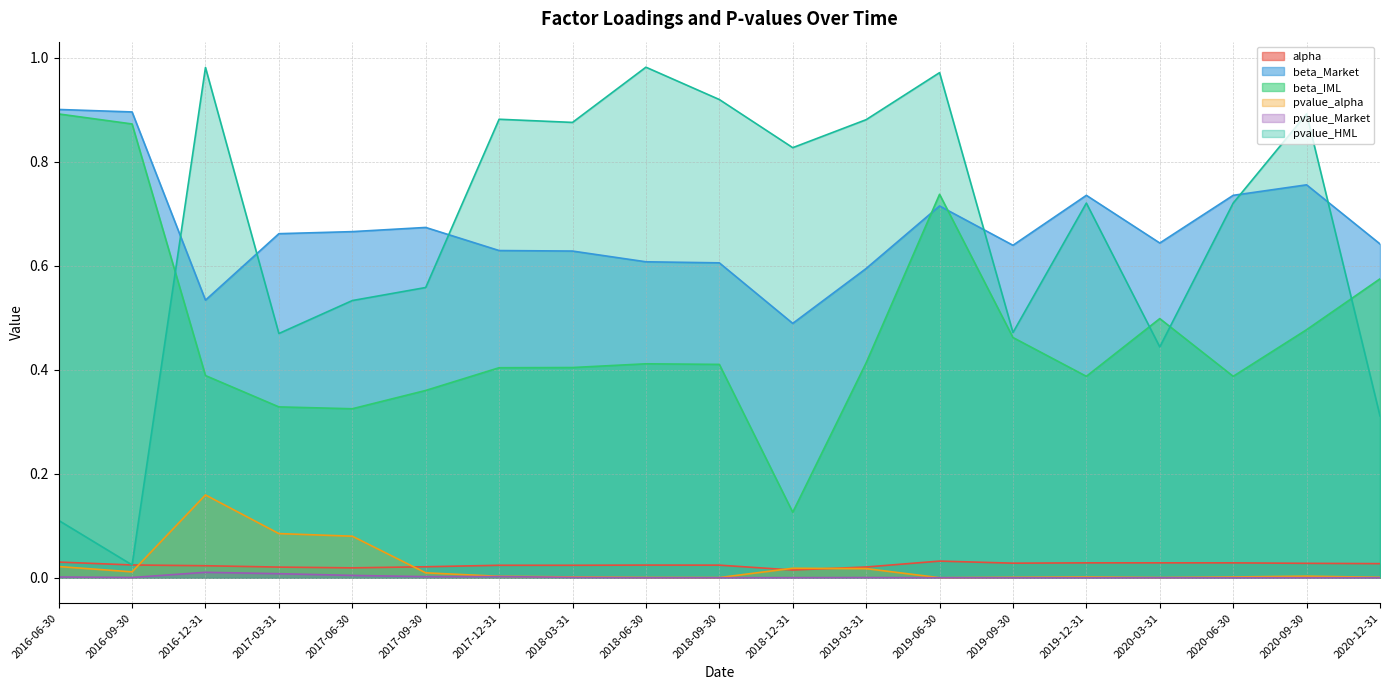

True or false: beta_IML and pvalue_alpha cross at least once.

False